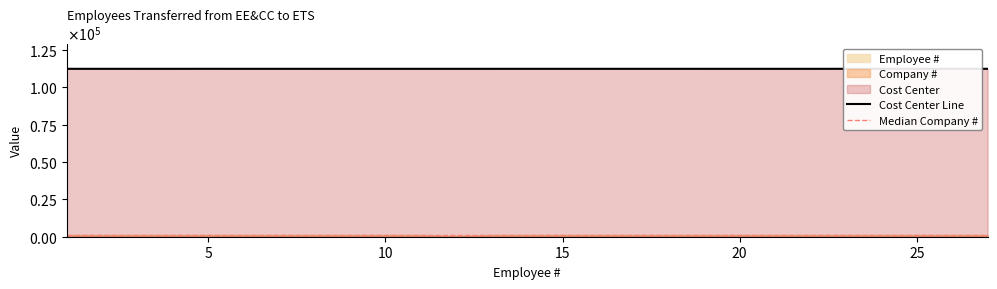

Reading right to left, what are all the values shown in this chart?

Cost Center: 27=112328	26=112328	25=112326	24=112332	23=112331	22=112326	21=112326	20=112326	19=112326	18=112328	17=112327	16=112326	15=112326	14=112328	13=112326	12=112326	11=112326	10=112326	9=112326	8=112326	7=112328	6=112326	5=112331	4=112326	3=112326	2=112327	1=112326
Company #: 27=1202	26=1202	25=1202	24=1202	23=1202	22=1202	21=1202	20=1202	19=1202	18=1202	17=1202	16=1202	15=1202	14=1202	13=1202	12=584	11=1202	10=1202	9=1202	8=1202	7=1202	6=1202	5=1202	4=1202	3=1202	2=1202	1=1202
Employee #: 27=27	26=26	25=25	24=24	23=23	22=22	21=21	20=20	19=19	18=18	17=17	16=16	15=15	14=14	13=13	12=12	11=11	10=10	9=9	8=8	7=7	6=6	5=5	4=4	3=3	2=2	1=1